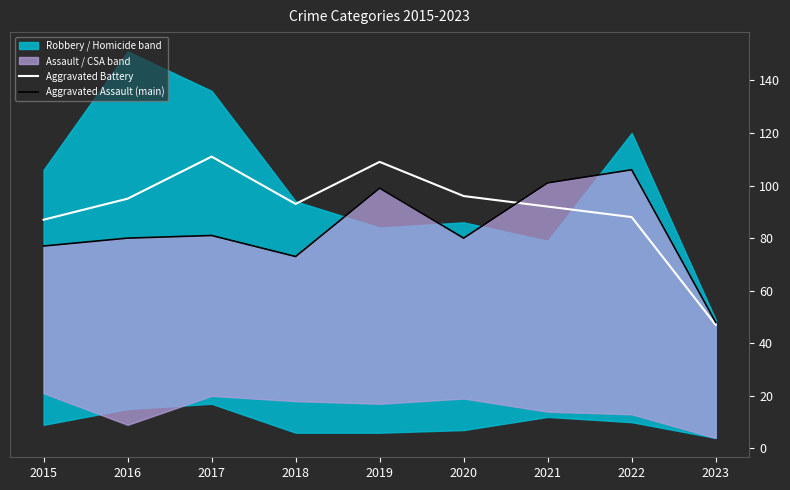

Rank the series at 2019 from highest to lowest value.

Aggravated Battery, Aggravated Assault (main)